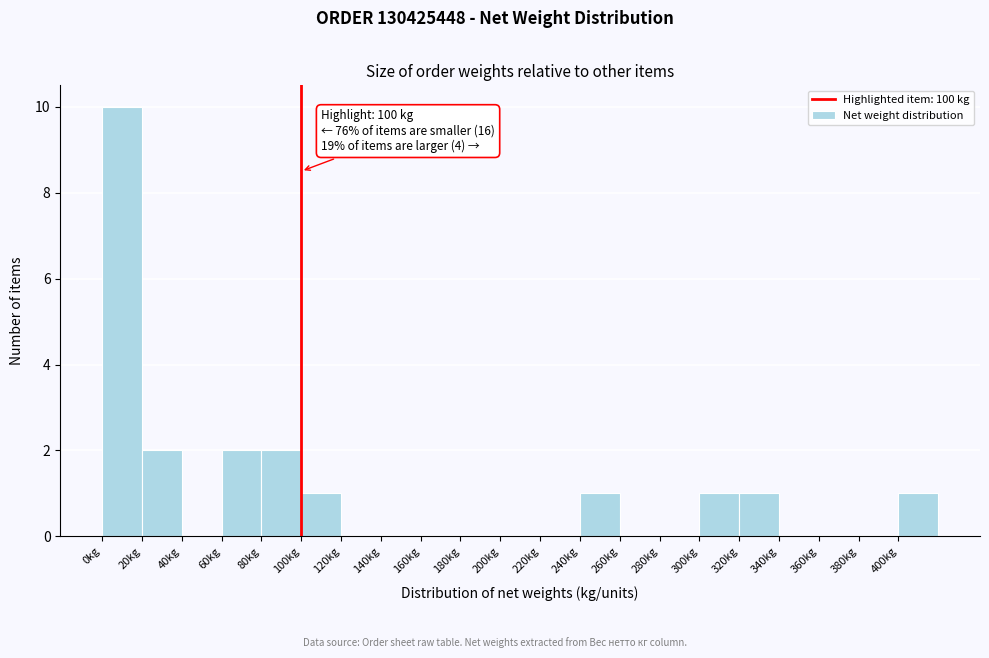

Over which range of the x-axis is the bar tallest?

0 to 20